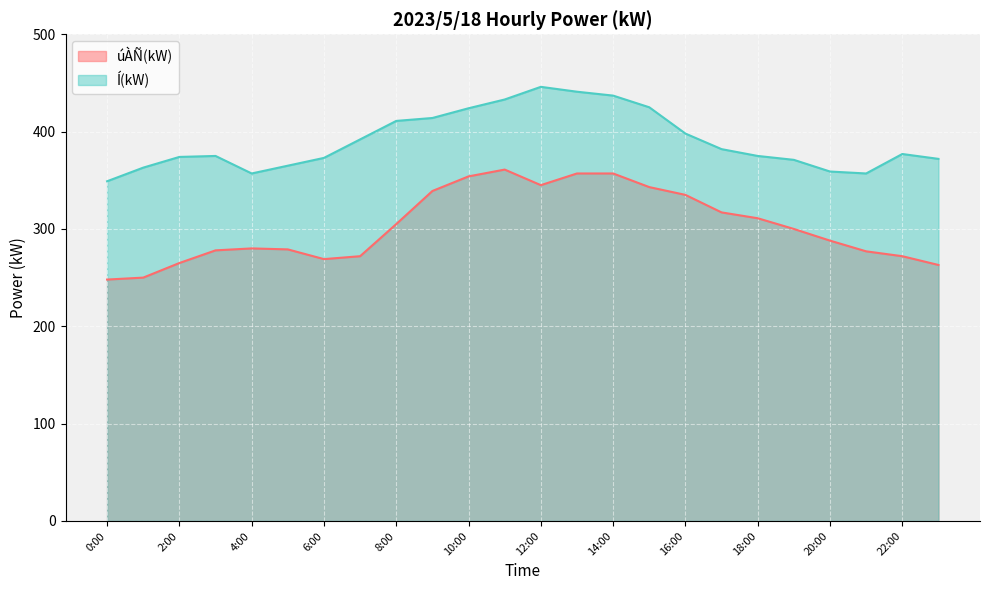

The úÀÑ(kW) series shows 345 at 12:00. True or false?

True